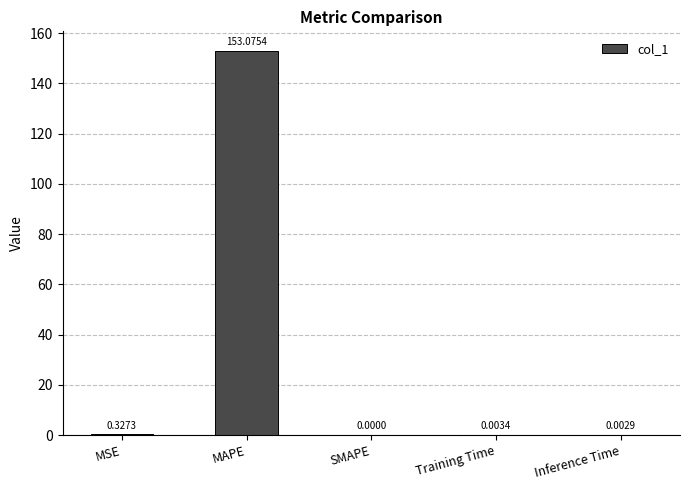

Which category has the highest value across all series?

MAPE